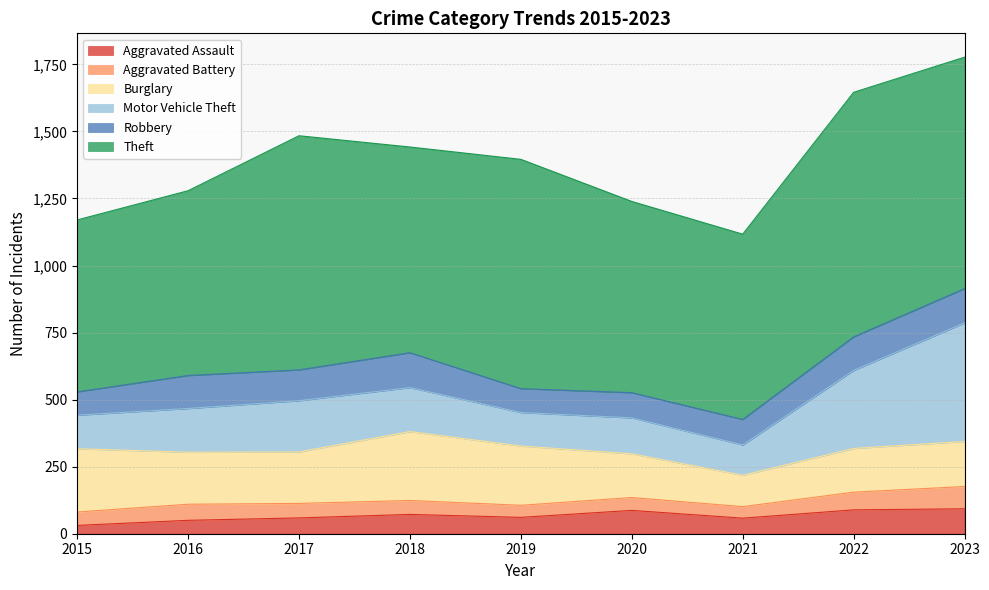

What is the average value of the Theft series?

778